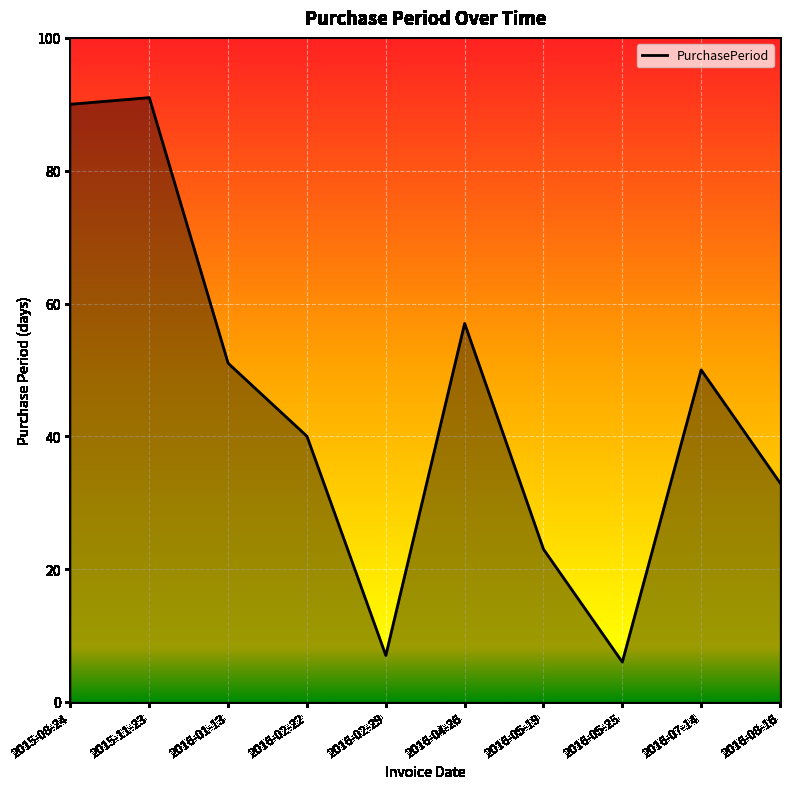

List the labels in order of value, smallest first.

2016-05-25, 2016-02-29, 2016-05-19, 2016-08-16, 2016-02-22, 2016-07-14, 2016-01-13, 2016-04-26, 2015-08-24, 2015-11-23